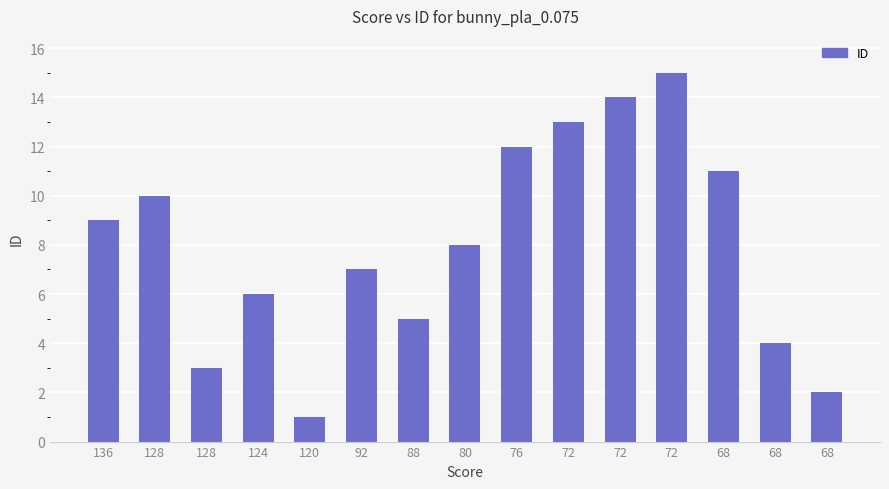

Reading left to right, extract all data points from this chart.

136=9	128=10	128=3	124=6	120=1	92=7	88=5	80=8	76=12	72=13	72=14	72=15	68=11	68=4	68=2